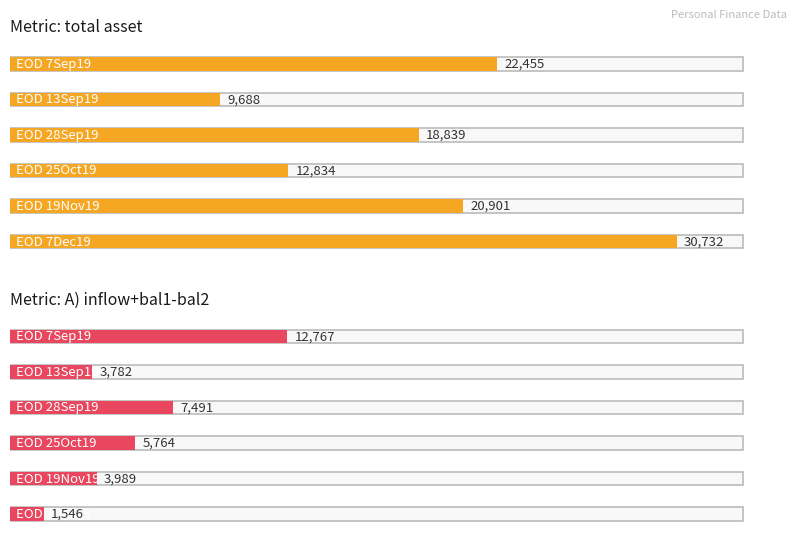

What is the spread (max minus min) of values at 1?

5906.0